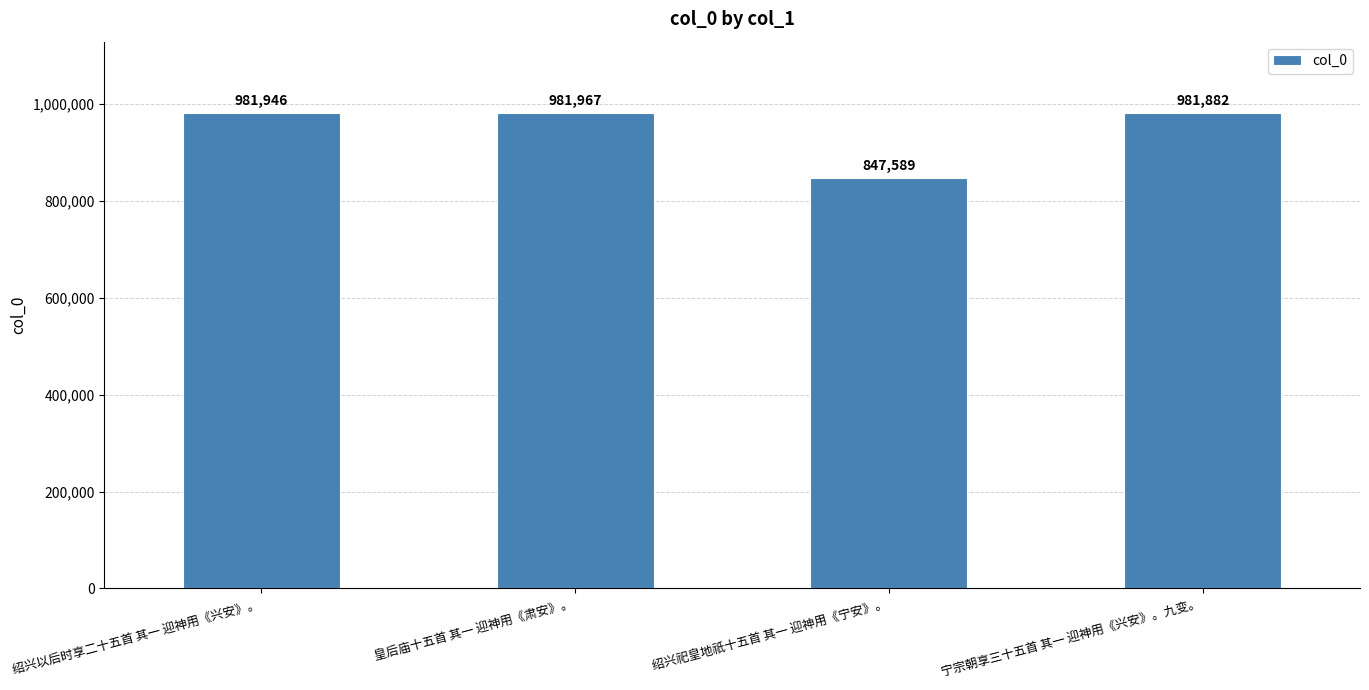

How many series are shown in this chart?

1